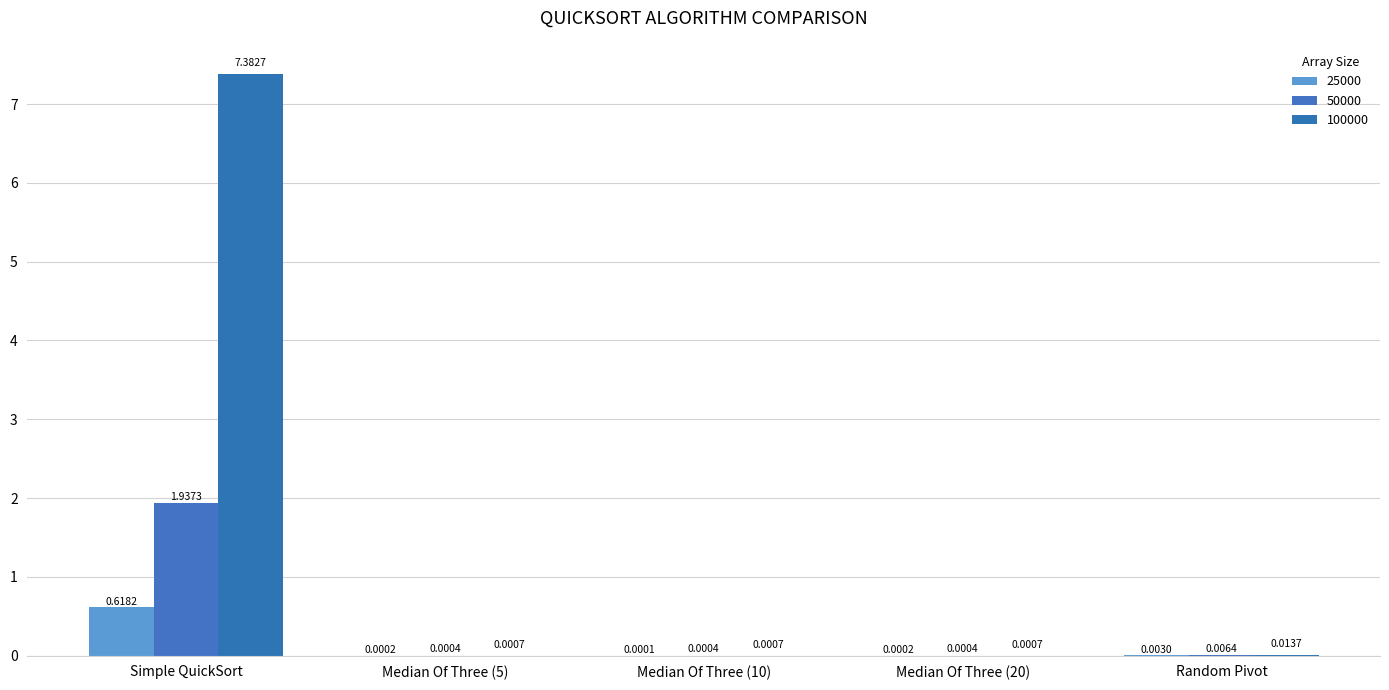

What is the highest value of the 100000 series?

7.4